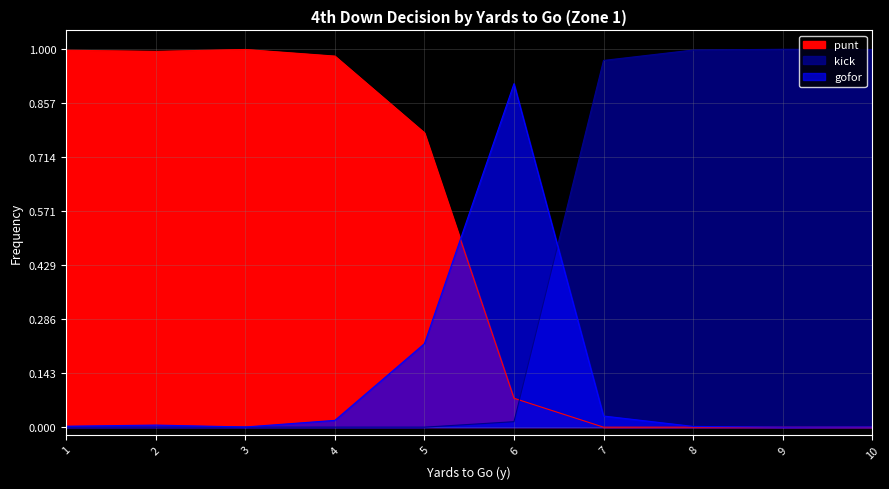

What is the spread (max minus min) of values at 6?

0.9